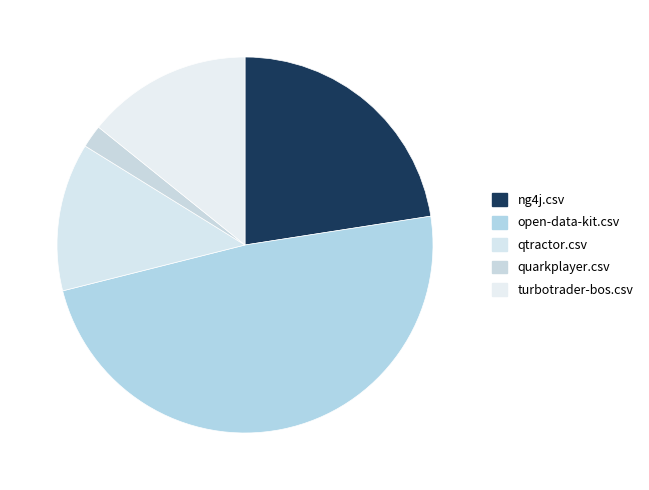

Does any single category account for the majority?

No